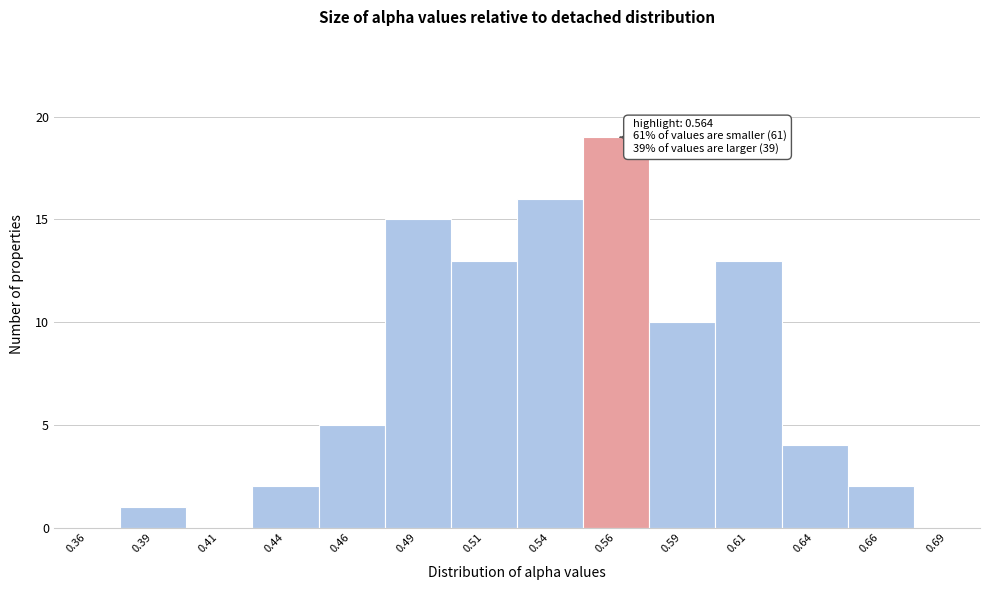

Over which range of the x-axis is the bar tallest?

0.550 to 0.575